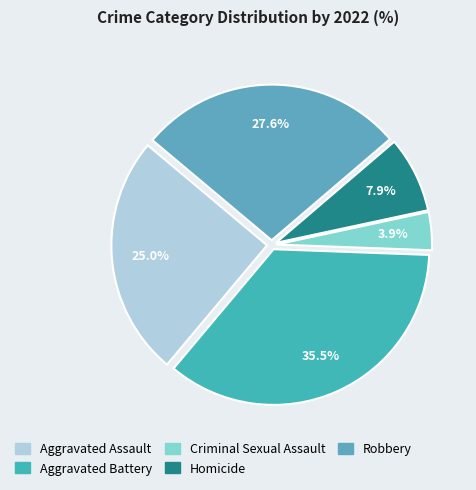

How many segments does this pie chart have?

5